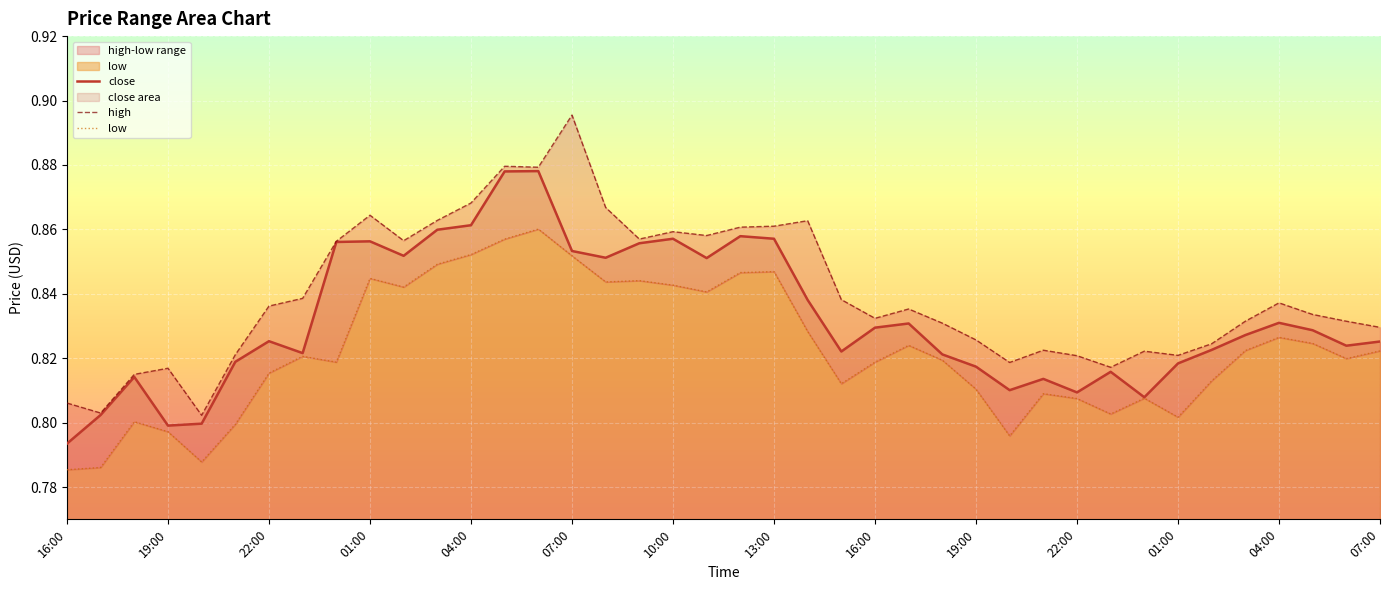

What is the sum of the low values at 22:00 and 07:00?

1.7